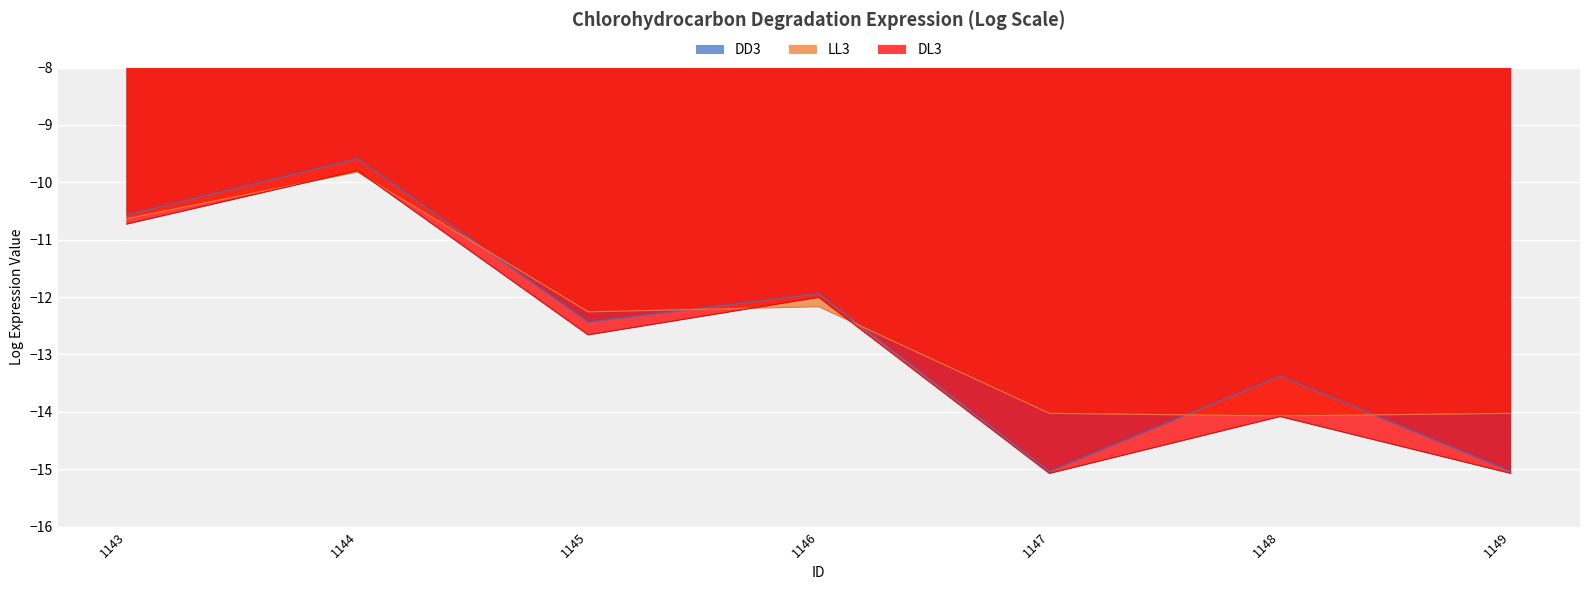

True or false: DL3 and LL3 cross at least once.

True